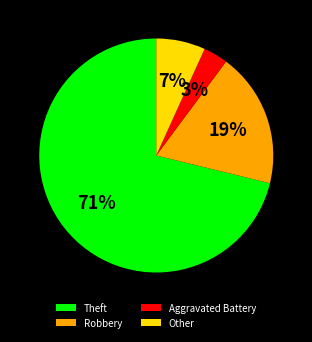

Count the number of slices in the pie.

4